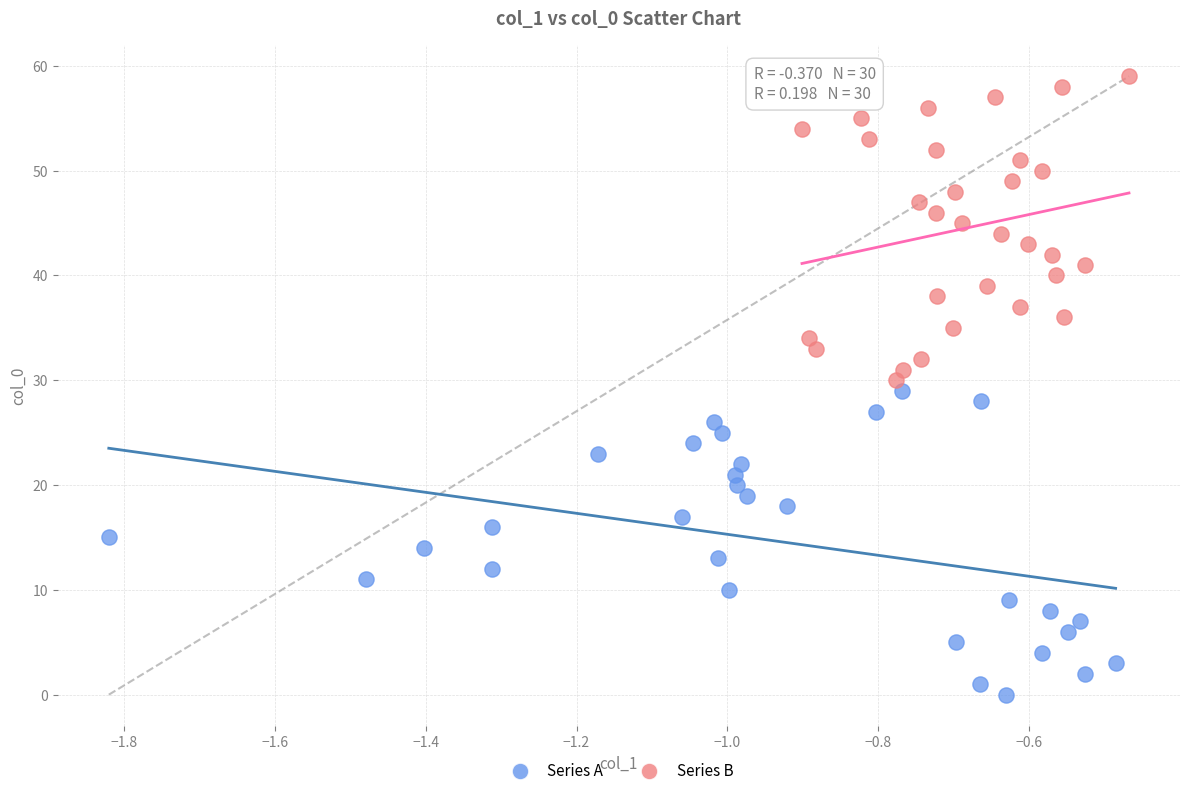

Which series contains the highest Y value?

Series B